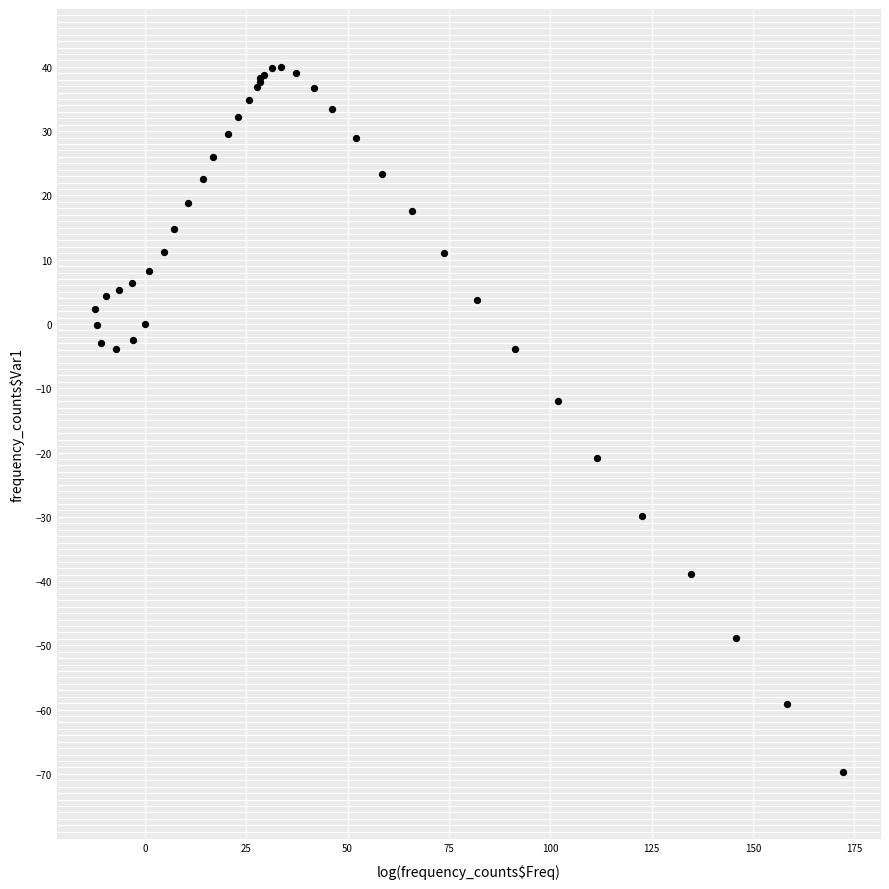

What Y value in the scatter plot is closest to -14?

-12.0